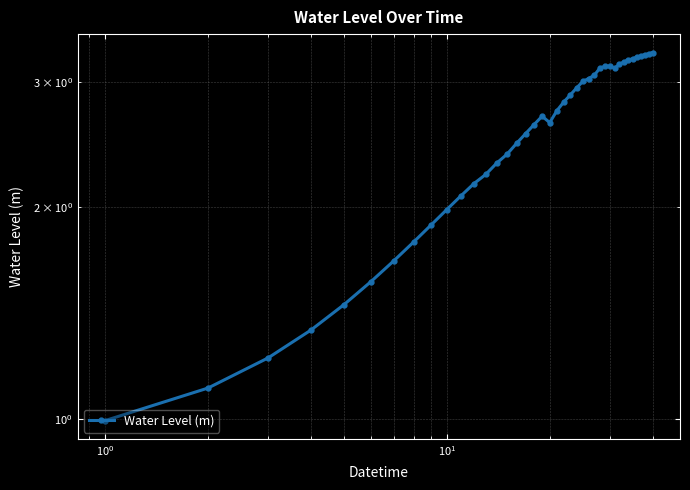

What is the average value?

2.5